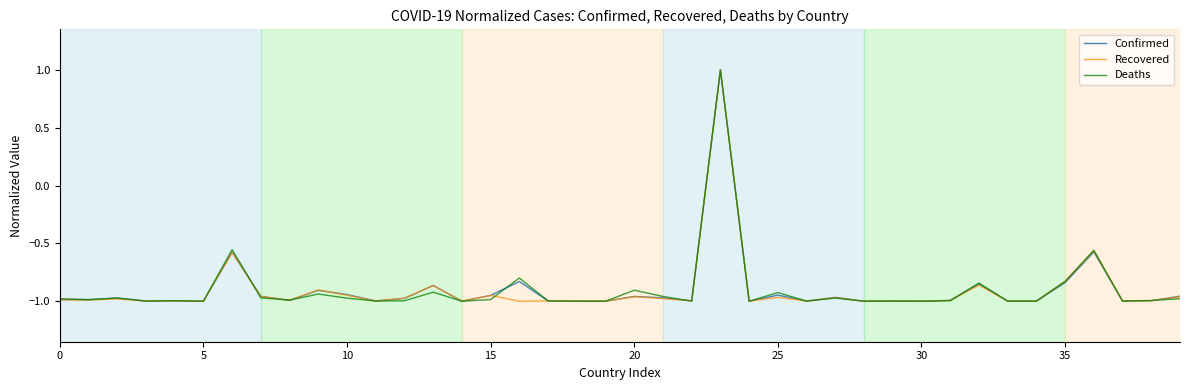

What are all the series names shown in the legend?

Confirmed, Recovered, Deaths